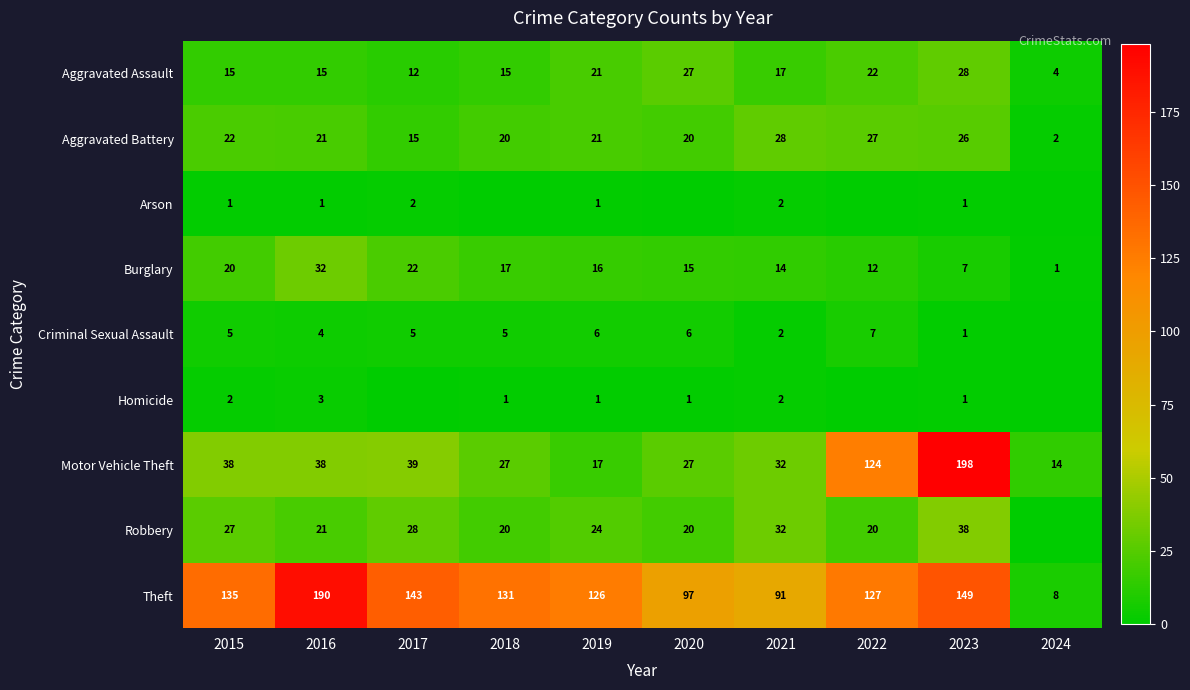

What is the highest value of the Theft series?

190